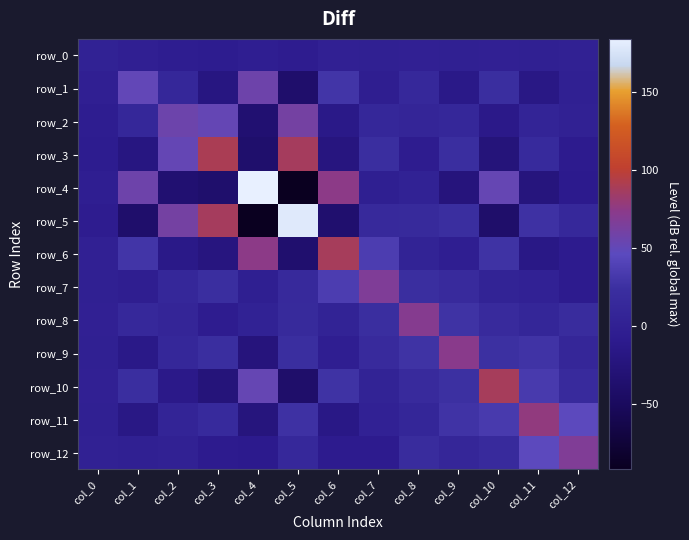

At which label is row_1 closest to 8?

col_2